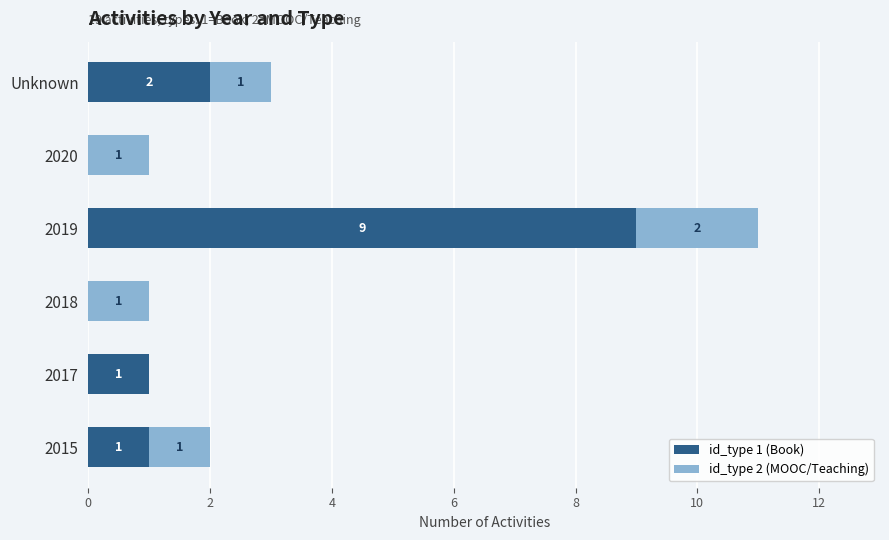

The value of id_type 1 (Book) at 2015 is 1. True or false?

True